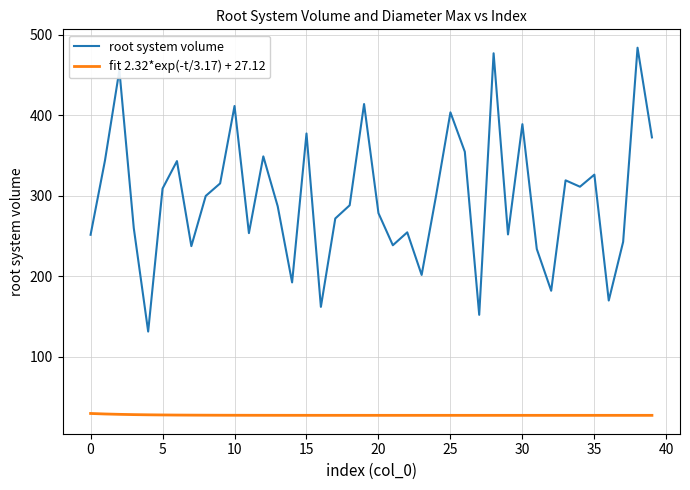

Rank the series by their average value, from lowest to highest.

fit 2.32*exp(-t/3.17) + 27.12, root system volume